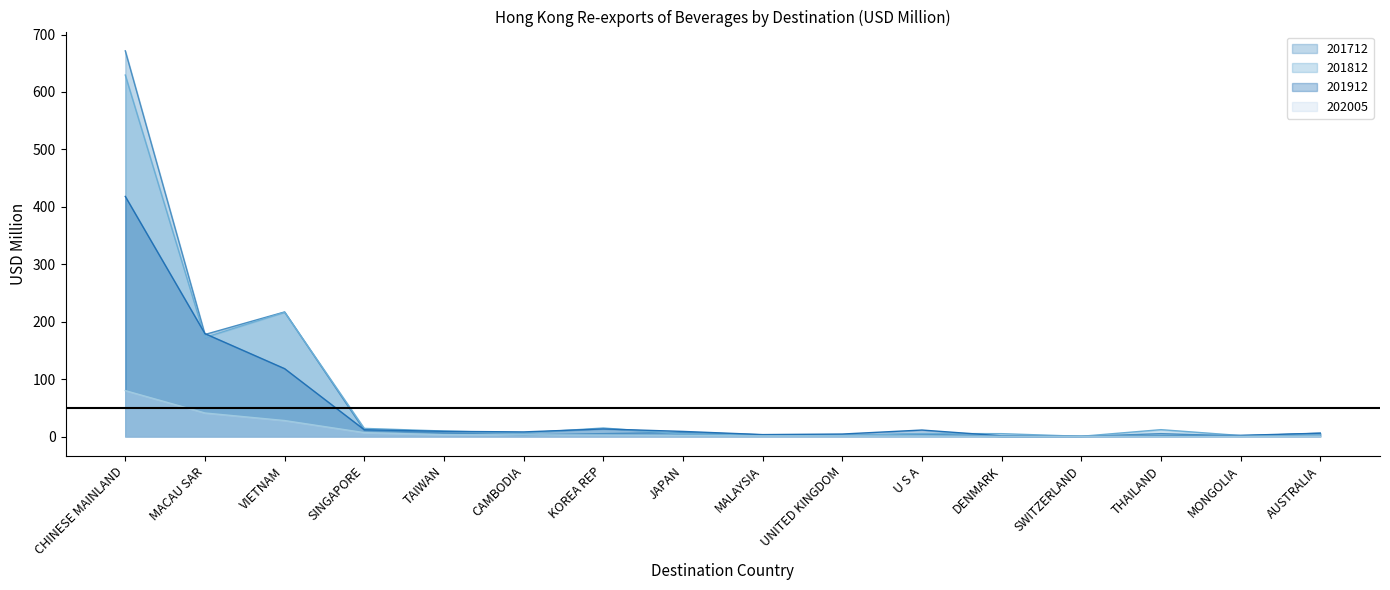

Reading left to right, what are all the values shown in this chart?

201712: 671.6	177.7	216.9	11.0	6.2	2.7	5.0	7.1	2.9	2.1	4.3	0.0	0.2	5.0	0.9	5.7
201812: 629.5	172.4	216.4	14.2	9.6	6.0	14.8	4.6	2.3	1.9	5.2	5.0	0.4	11.9	1.7	4.4
201912: 418.1	179.2	118.2	11.8	9.0	8.0	13.2	8.9	3.3	4.3	11.3	1.2	0.5	1.3	1.9	5.8
202005: 79.9	41.0	27.8	6.8	3.1	2.9	2.5	1.5	1.0	1.0	0.7	0.5	0.5	0.5	0.4	0.4